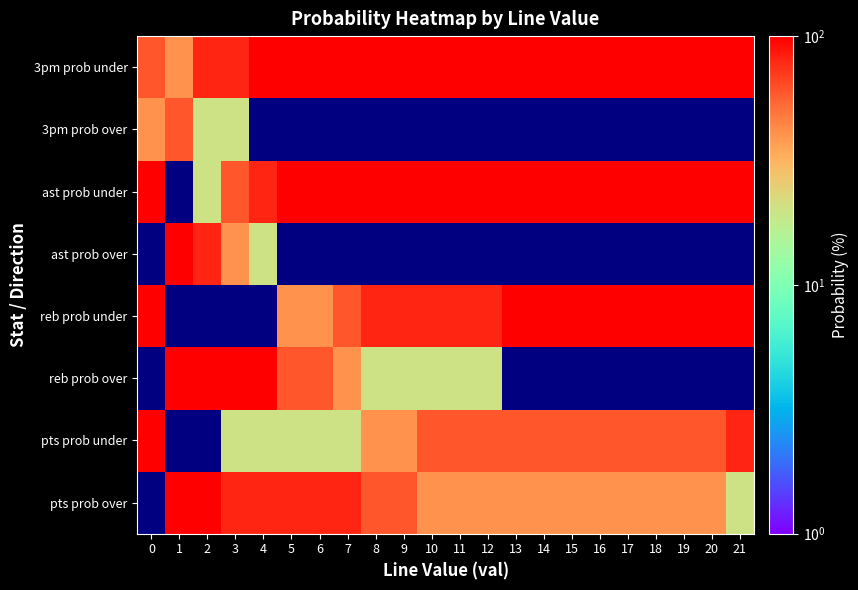

Reading right to left, list all the values displayed in this chart.

pts prob over: 21=20.0	20=40.0	19=40.0	18=40.0	17=40.0	16=40.0	15=40.0	14=40.0	13=40.0	12=40.0	11=40.0	10=40.0	9=60.0	8=60.0	7=80.0	6=80.0	5=80.0	4=80.0	3=80.0	2=100.0	1=100.0	0=0.1
pts prob under: 21=80.0	20=60.0	19=60.0	18=60.0	17=60.0	16=60.0	15=60.0	14=60.0	13=60.0	12=60.0	11=60.0	10=60.0	9=40.0	8=40.0	7=20.0	6=20.0	5=20.0	4=20.0	3=20.0	2=0.1	1=0.1	0=100.0
reb prob over: 21=0.1	20=0.1	19=0.1	18=0.1	17=0.1	16=0.1	15=0.1	14=0.1	13=0.1	12=20.0	11=20.0	10=20.0	9=20.0	8=20.0	7=40.0	6=60.0	5=60.0	4=100.0	3=100.0	2=100.0	1=100.0	0=0.1
reb prob under: 21=100.0	20=100.0	19=100.0	18=100.0	17=100.0	16=100.0	15=100.0	14=100.0	13=100.0	12=80.0	11=80.0	10=80.0	9=80.0	8=80.0	7=60.0	6=40.0	5=40.0	4=0.1	3=0.1	2=0.1	1=0.1	0=100.0
ast prob over: 21=0.1	20=0.1	19=0.1	18=0.1	17=0.1	16=0.1	15=0.1	14=0.1	13=0.1	12=0.1	11=0.1	10=0.1	9=0.1	8=0.1	7=0.1	6=0.1	5=0.1	4=20.0	3=40.0	2=80.0	1=100.0	0=0.1
ast prob under: 21=100.0	20=100.0	19=100.0	18=100.0	17=100.0	16=100.0	15=100.0	14=100.0	13=100.0	12=100.0	11=100.0	10=100.0	9=100.0	8=100.0	7=100.0	6=100.0	5=100.0	4=80.0	3=60.0	2=20.0	1=0.1	0=100.0
3pm prob over: 21=0.1	20=0.1	19=0.1	18=0.1	17=0.1	16=0.1	15=0.1	14=0.1	13=0.1	12=0.1	11=0.1	10=0.1	9=0.1	8=0.1	7=0.1	6=0.1	5=0.1	4=0.1	3=20.0	2=20.0	1=60.0	0=40.0
3pm prob under: 21=100.0	20=100.0	19=100.0	18=100.0	17=100.0	16=100.0	15=100.0	14=100.0	13=100.0	12=100.0	11=100.0	10=100.0	9=100.0	8=100.0	7=100.0	6=100.0	5=100.0	4=100.0	3=80.0	2=80.0	1=40.0	0=60.0